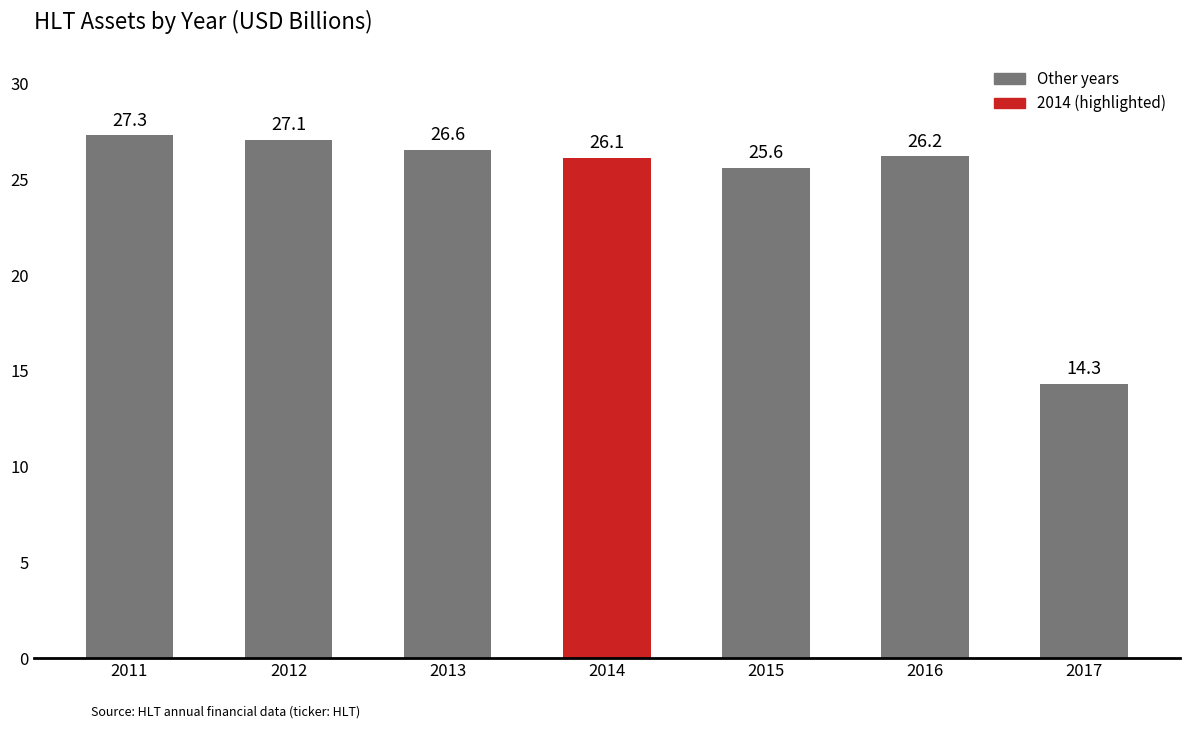

What is the ratio of the value at 2015 to the value at 2017?

1.8